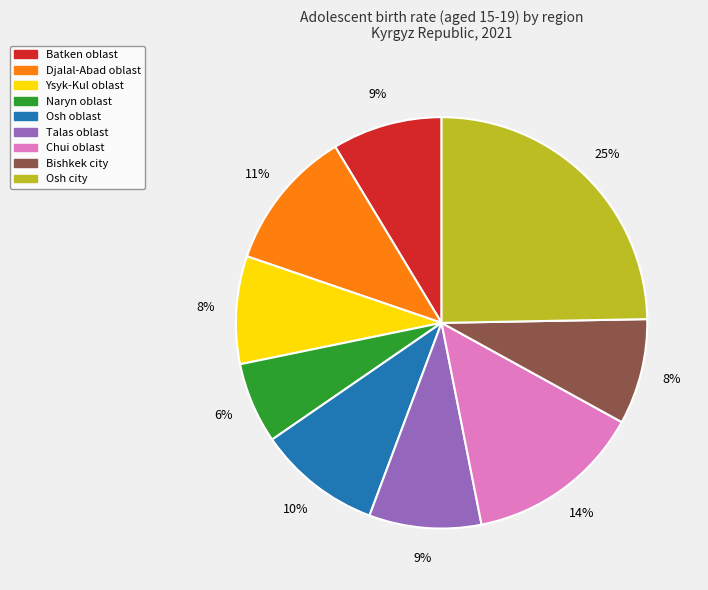

How many segments does this pie chart have?

9